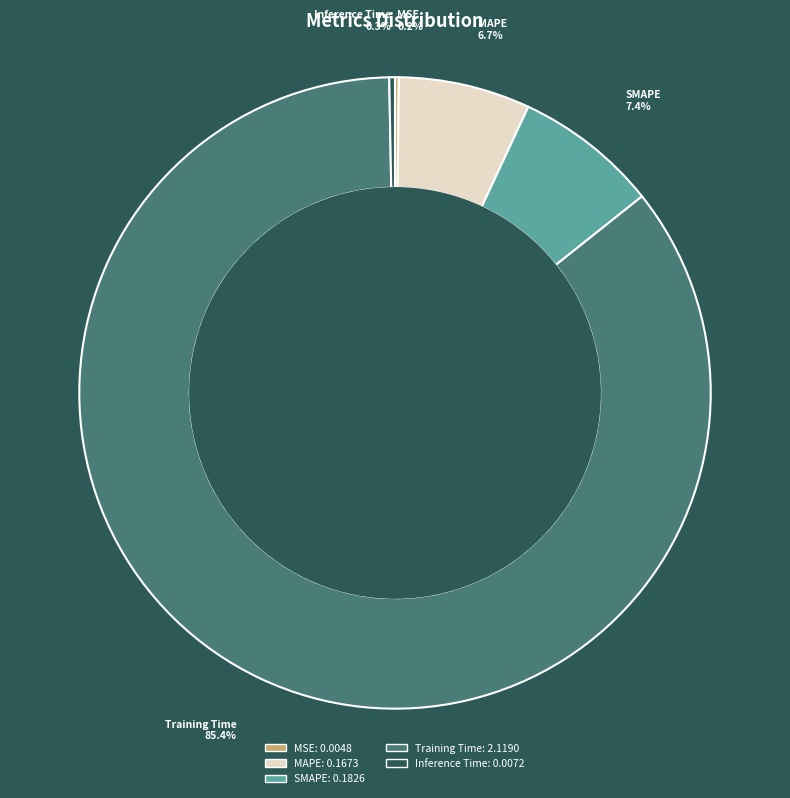

What percentage is the MAPE slice, to the nearest percent?

7%